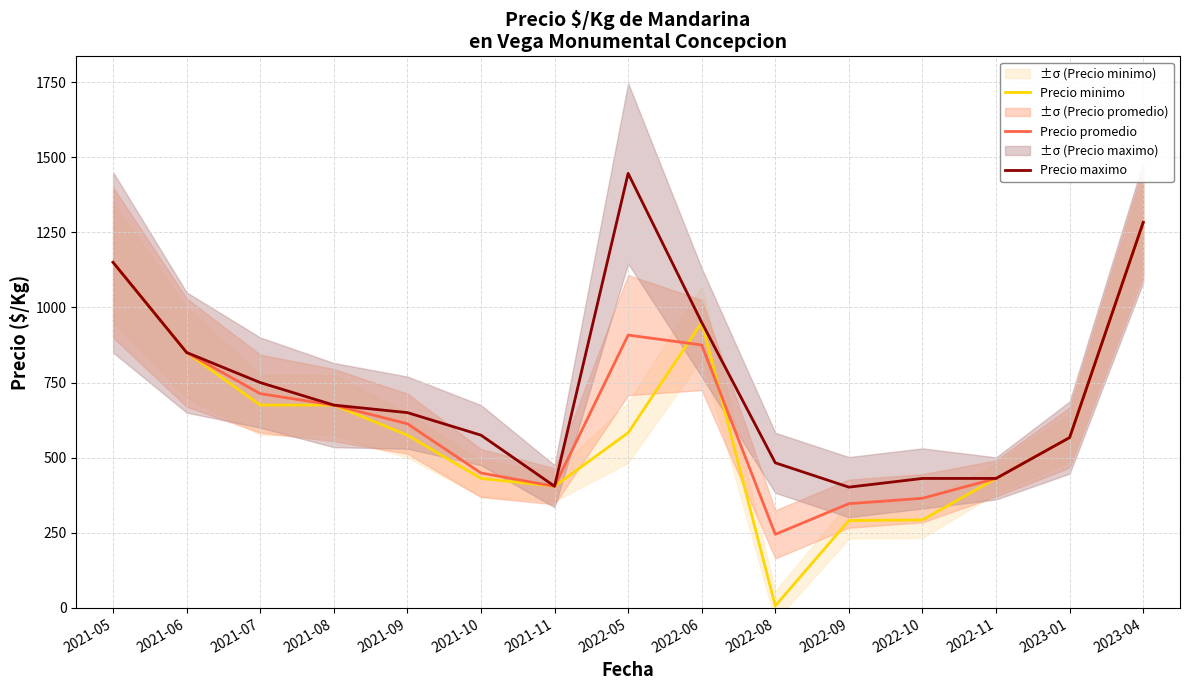

In Precio promedio, how many points are lower than both neighbors (excluding endpoints)?

2